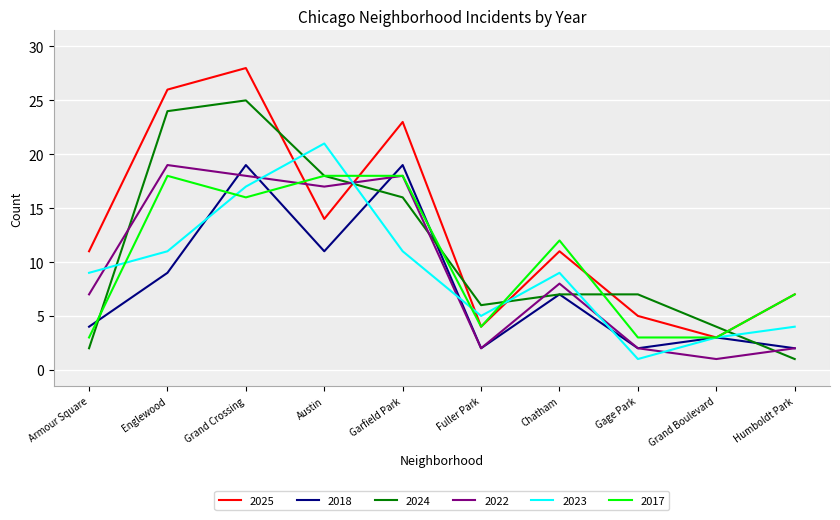

Which series has the widest spread of values?

2025